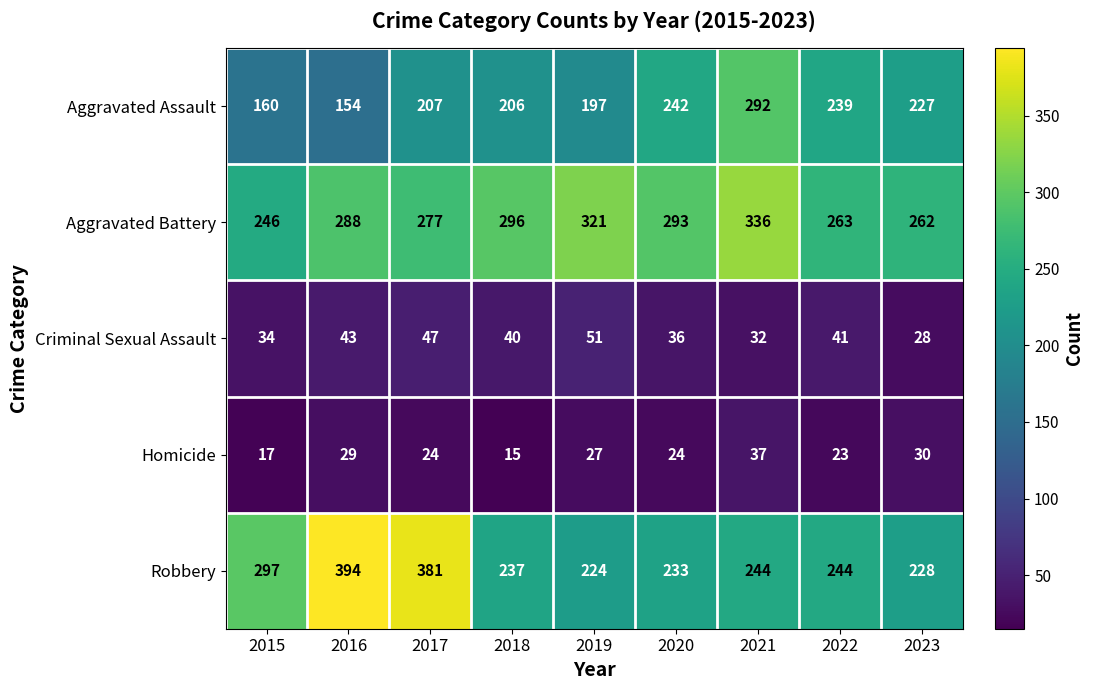

What value does the Aggravated Assault series have at 2017?

207